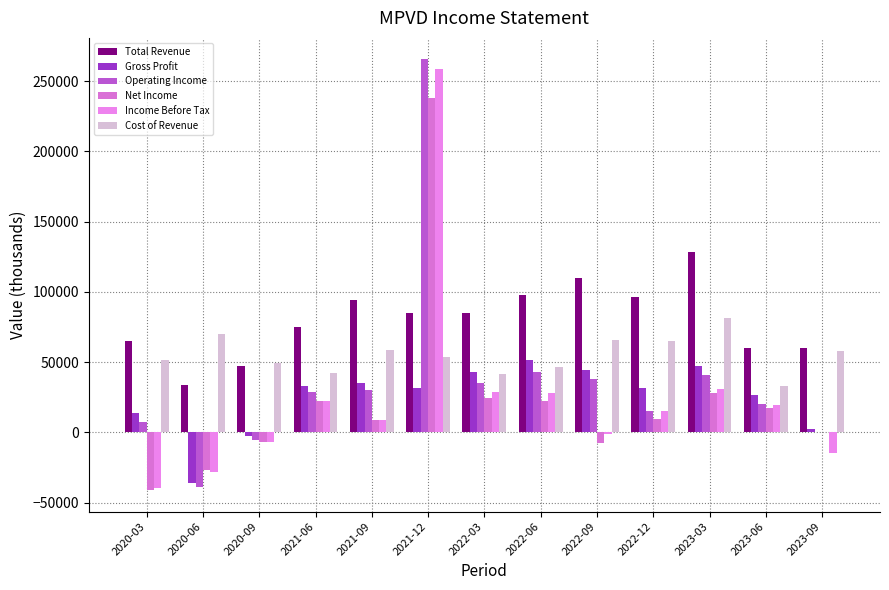

Count the number of categories in the chart.

13